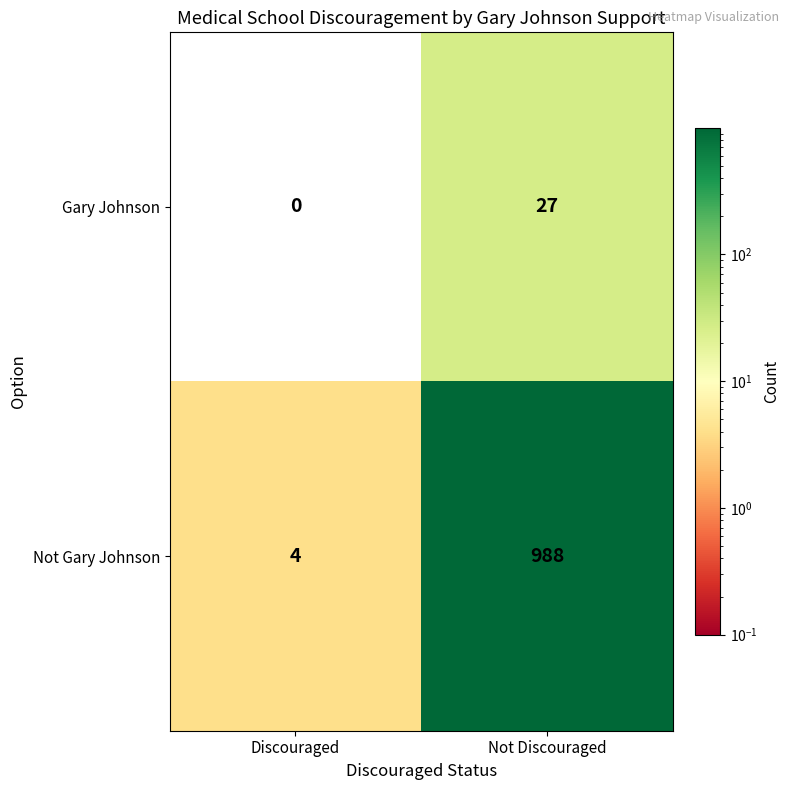

Reading left to right, transcribe all the data shown in this chart.

Gary Johnson: Discouraged=0	Not Discouraged=27
Not Gary Johnson: Discouraged=4	Not Discouraged=988